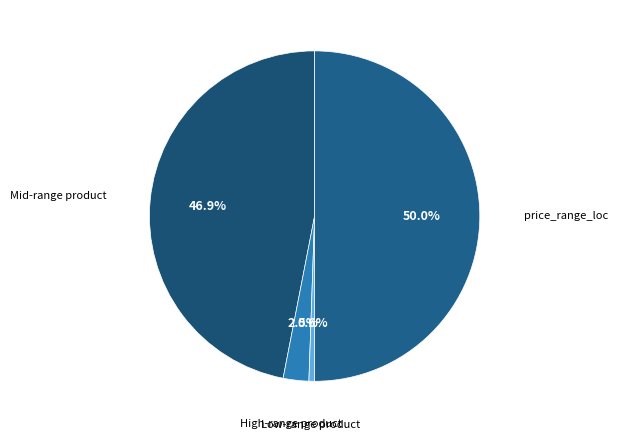

Which slice is the largest?

price_range_loc